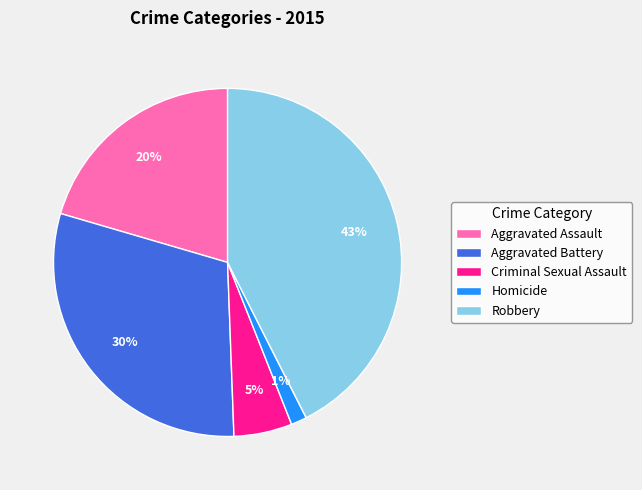

To the nearest percent, what is the average slice percentage?

20%